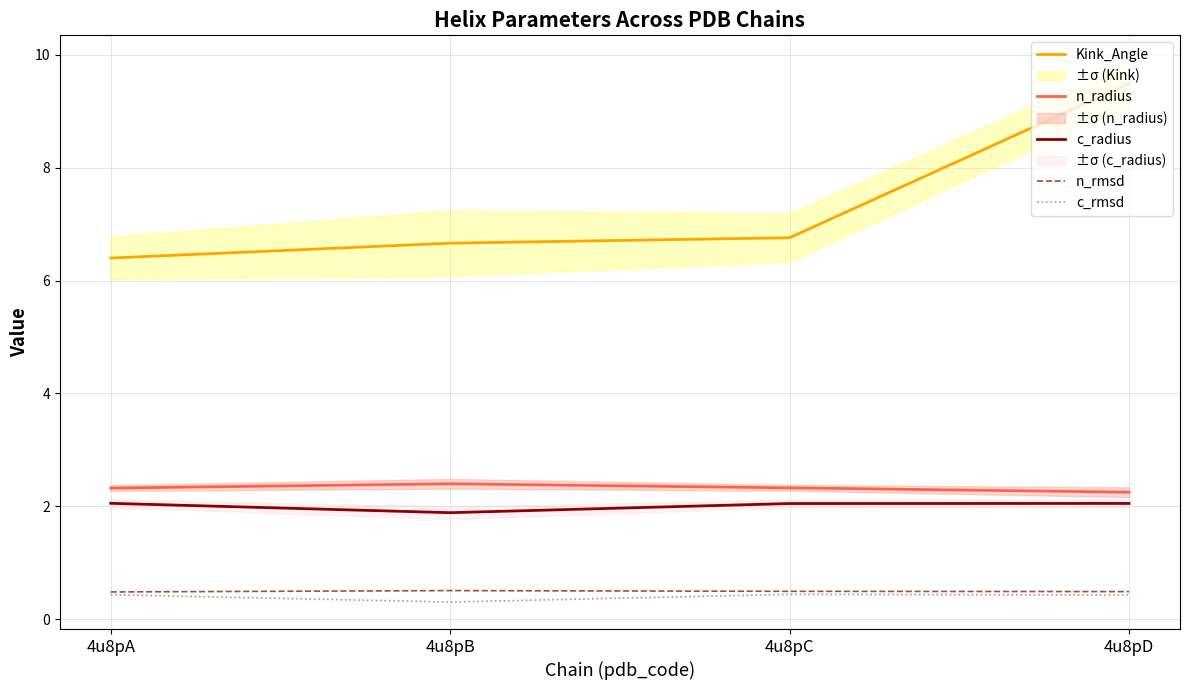

The value of n_rmsd at 4u8pA is 0.8. True or false?

False